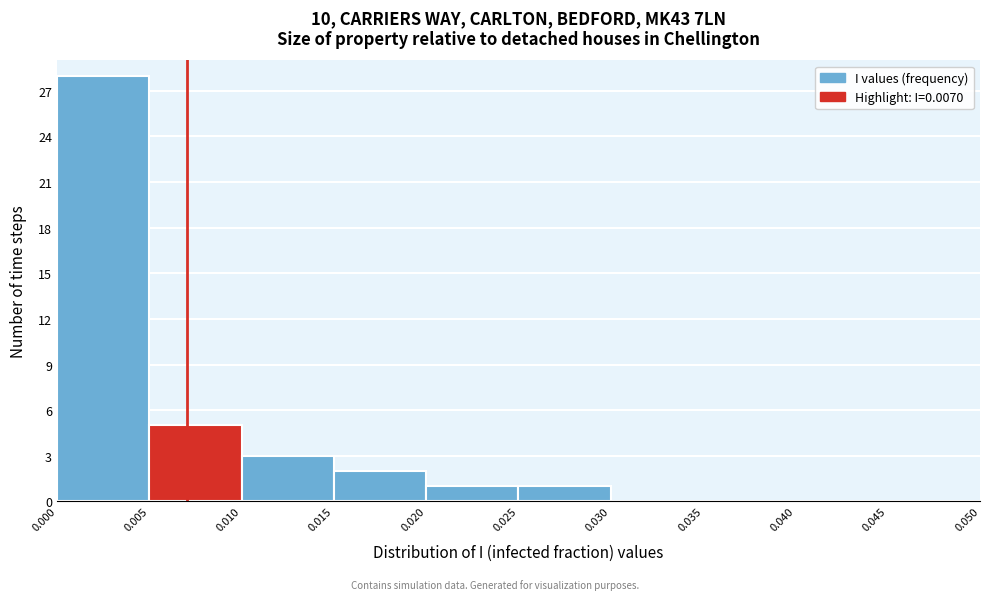

Reading left to right, list every bar in this chart as the range it spans on the x-axis followed by its height. The values are not printed on the chart, so give them approximately, as read against the axis.

0.000 to 0.005: 28
0.005 to 0.010: 5
0.010 to 0.015: 3
0.015 to 0.020: 2
0.020 to 0.025: 1
0.025 to 0.030: 1
0.030 to 0.035: 0
0.035 to 0.040: 0
0.040 to 0.045: 0
0.045 to 0.050: 0